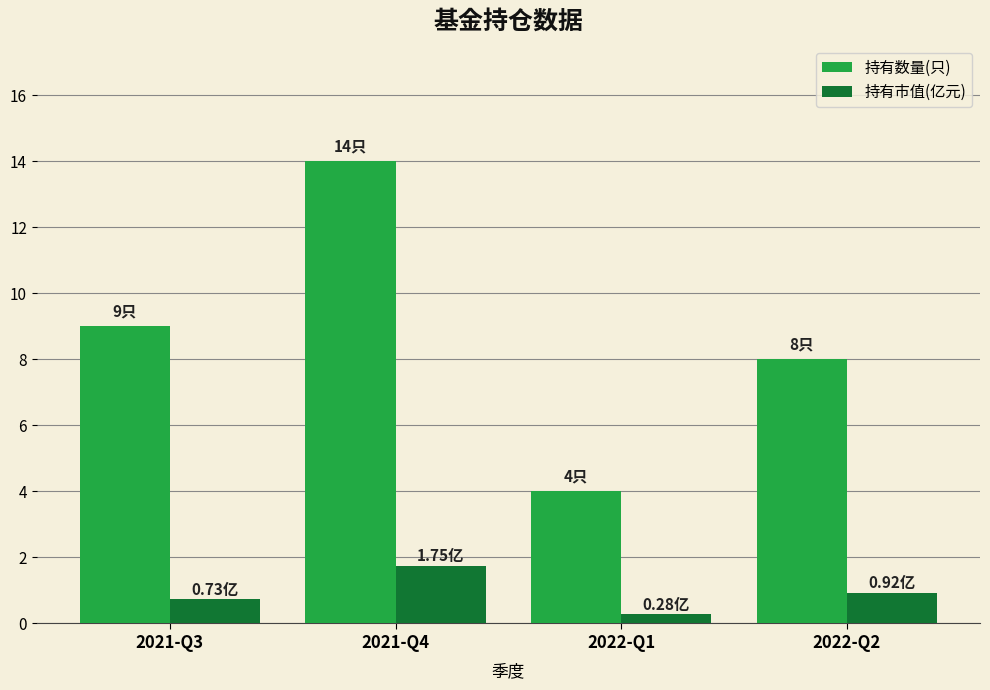

Rank the categories by 持有数量(只) value from highest to lowest.

2021-Q4, 2021-Q3, 2022-Q2, 2022-Q1